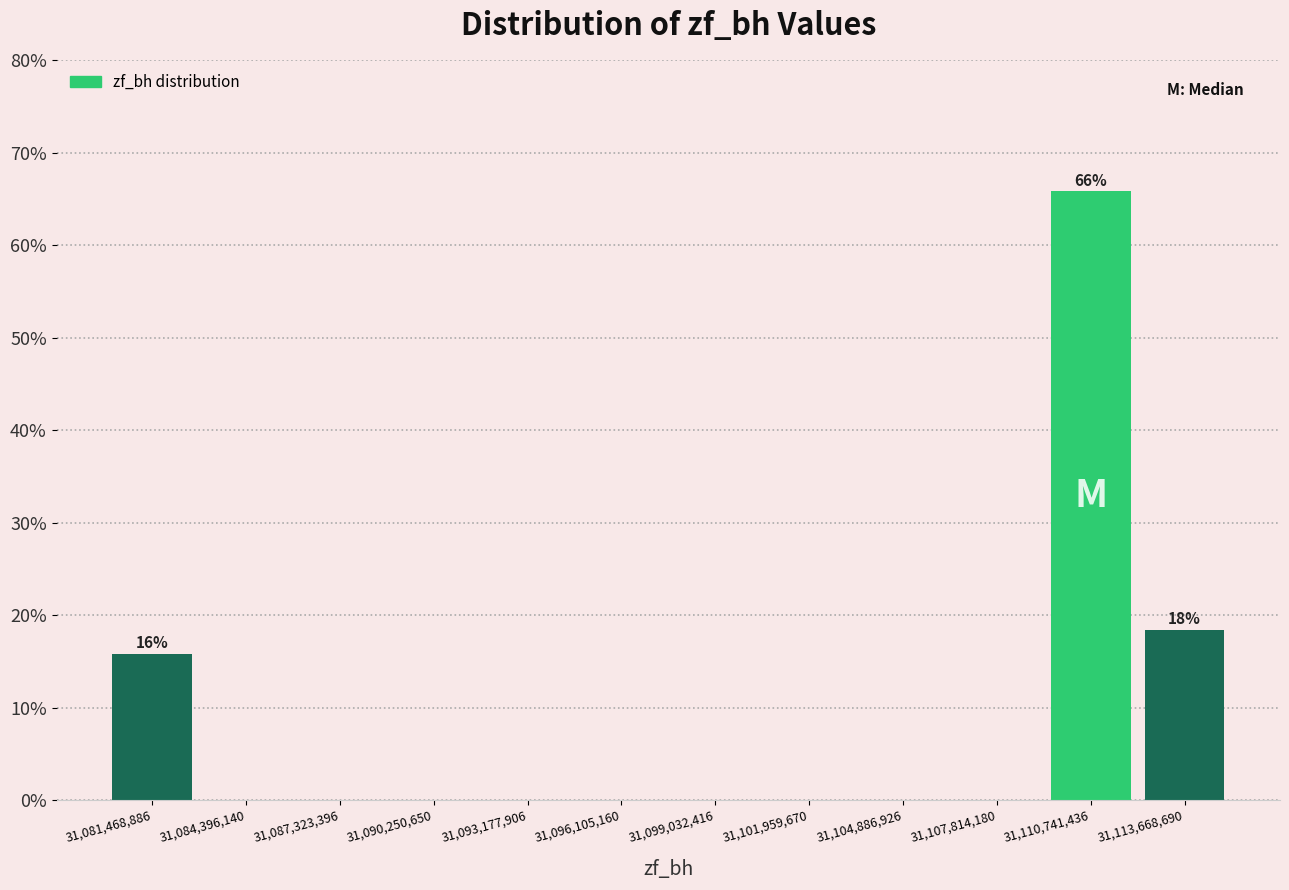

Which range on the x-axis has the tallest bar?

31109500000 to 31112000000